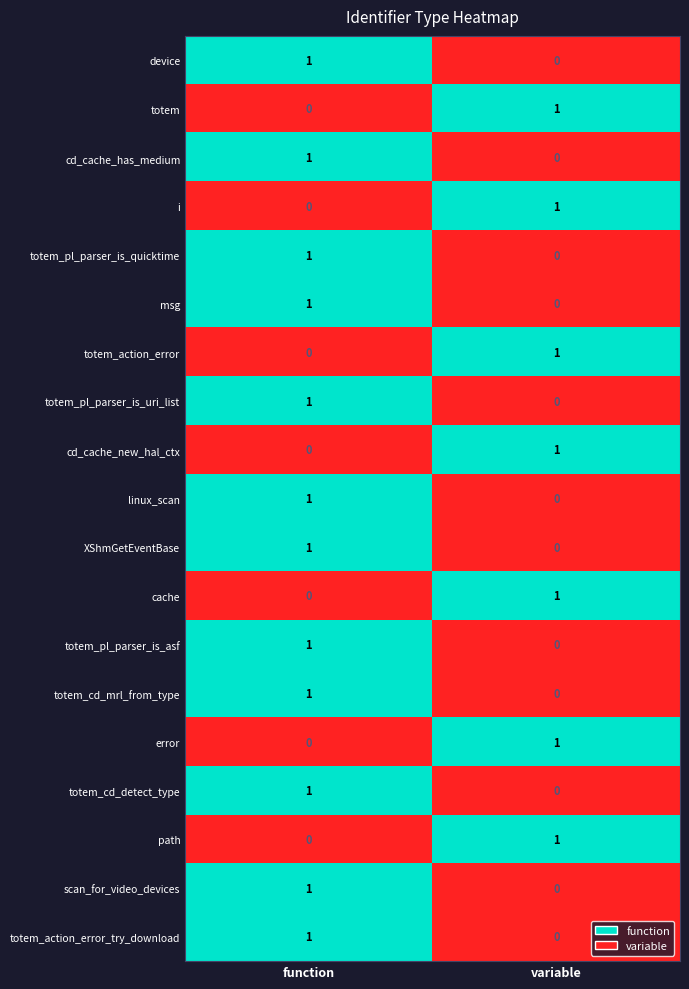

At which category is the sum across all series the highest?

function